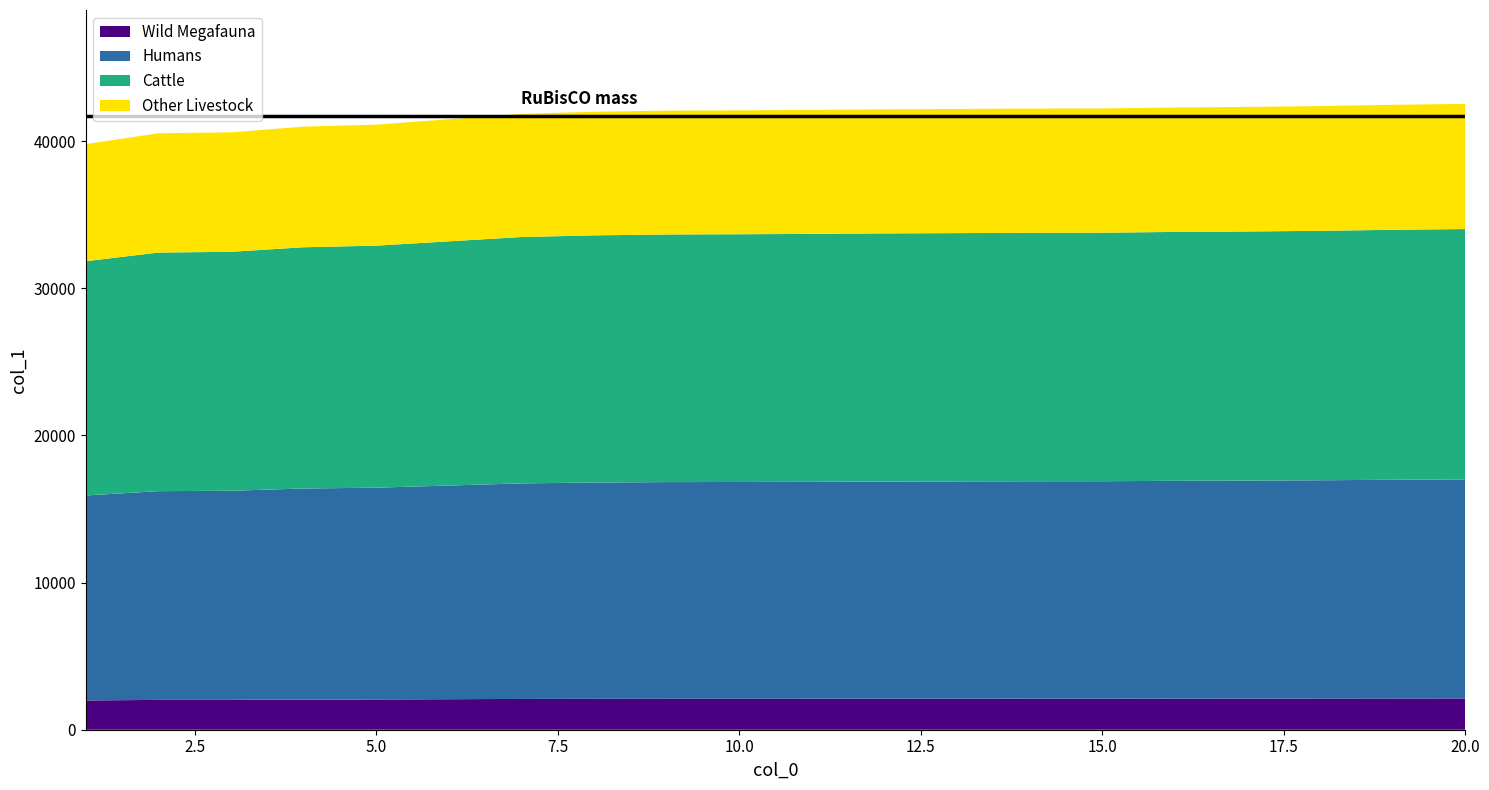

Reading left to right, extract all data points from this chart.

39792	40526	40590	40977	41114	41479	41845	41987	42063	42082	42112	42153	42177	42205	42212	42279	42317	42373	42459	42523